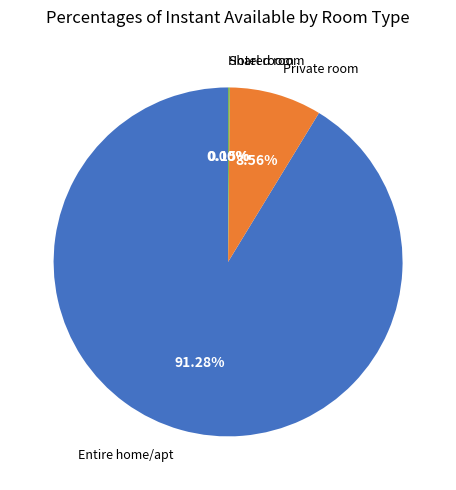

What is the largest slice in the pie chart?

Entire home/apt